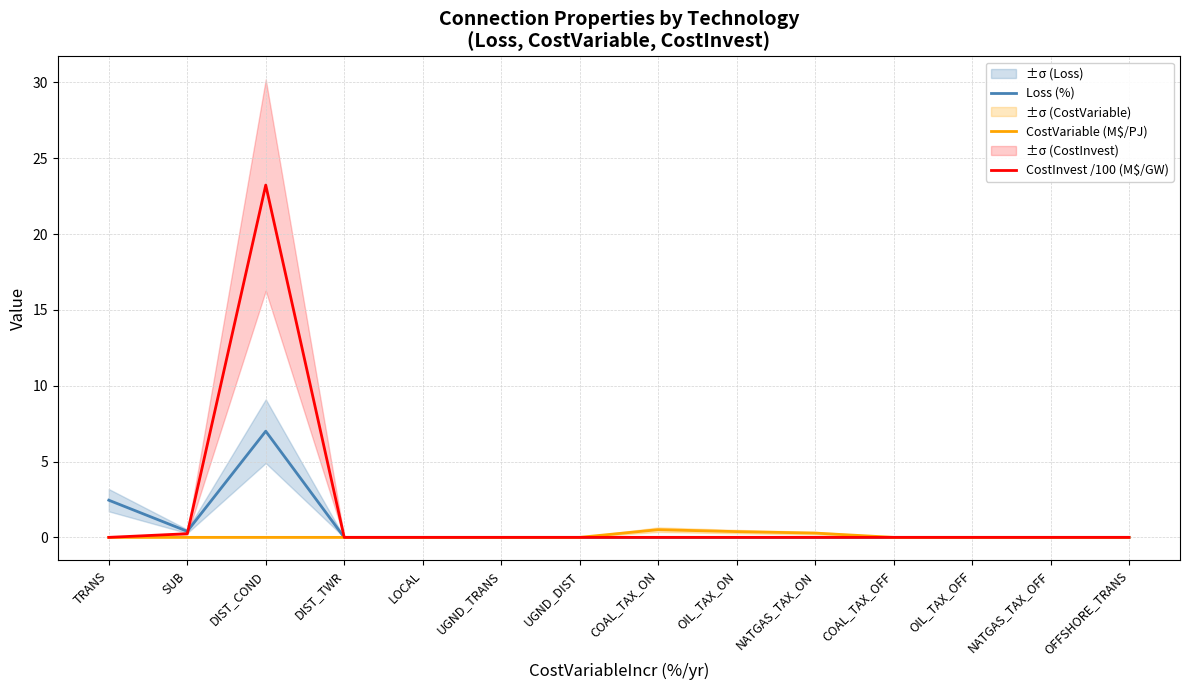

What is the label of the 10th point from the left?

NATGAS_TAX_ON